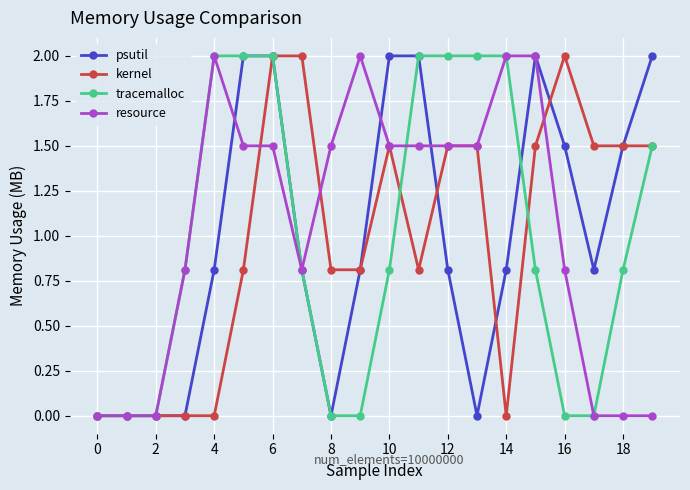

Reading left to right, list all the values displayed in this chart.

psutil: 0.0	0.0	0.0	0.0	0.8	2.0	2.0	0.8	0.0	0.8	2.0	2.0	0.8	0.0	0.8	2.0	1.5	0.8	1.5	2.0
kernel: 0.0	0.0	0.0	0.0	0.0	0.8	2.0	2.0	0.8	0.8	1.5	0.8	1.5	1.5	0.0	1.5	2.0	1.5	1.5	1.5
tracemalloc: 0.0	0.0	0.0	0.8	2.0	2.0	2.0	0.8	0.0	0.0	0.8	2.0	2.0	2.0	2.0	0.8	0.0	0.0	0.8	1.5
resource: 0.0	0.0	0.0	0.8	2.0	1.5	1.5	0.8	1.5	2.0	1.5	1.5	1.5	1.5	2.0	2.0	0.8	0.0	0.0	0.0